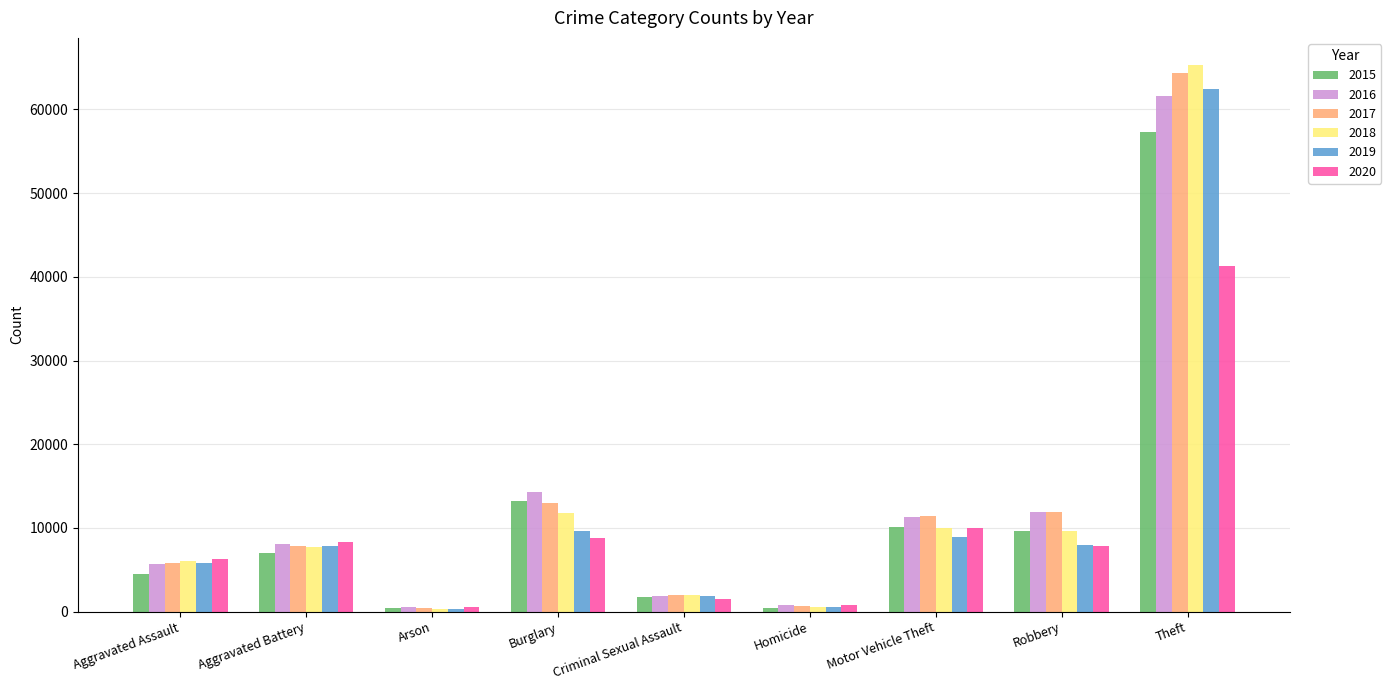

What is the sum of the 2015 values at Robbery and Burglary?

22822